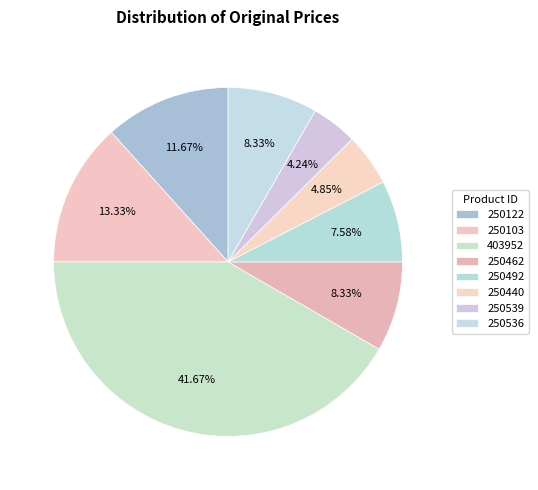

True or false: 250536 accounts for 8% of the total.

True